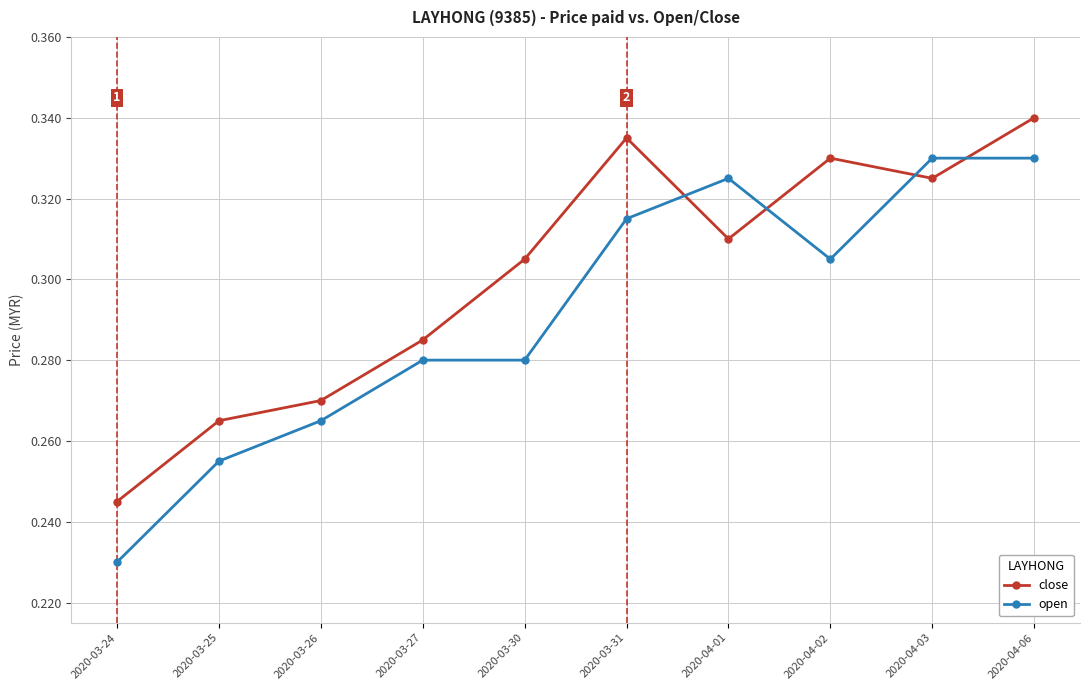

What is the difference between the open values at 2020-03-26 and 2020-04-01?

0.1